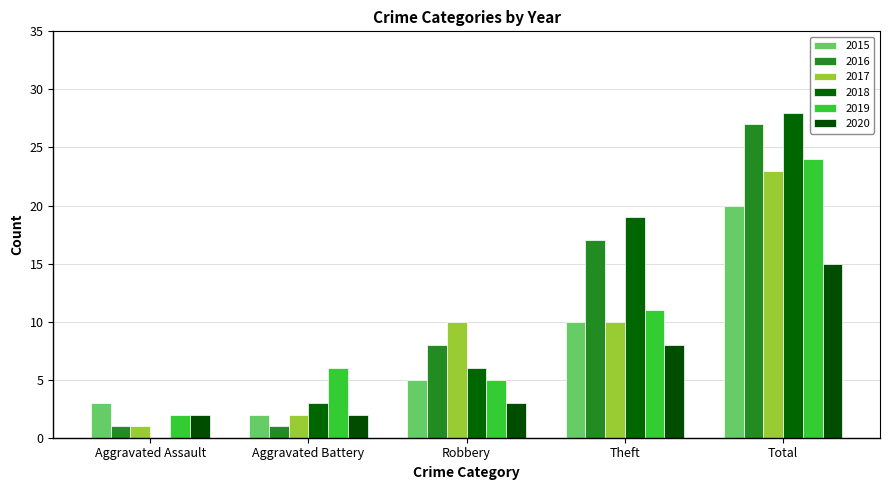

What is the average value of the 2018 series?

11